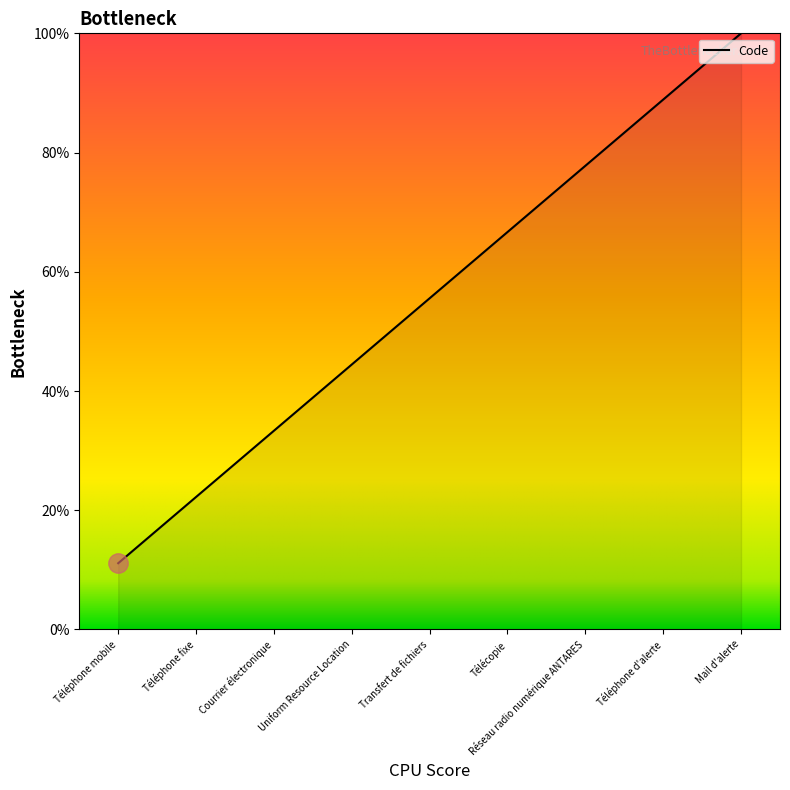

What is the sum of the values at Réseau radio numérique ANTARES and Téléphone mobile?

88.9